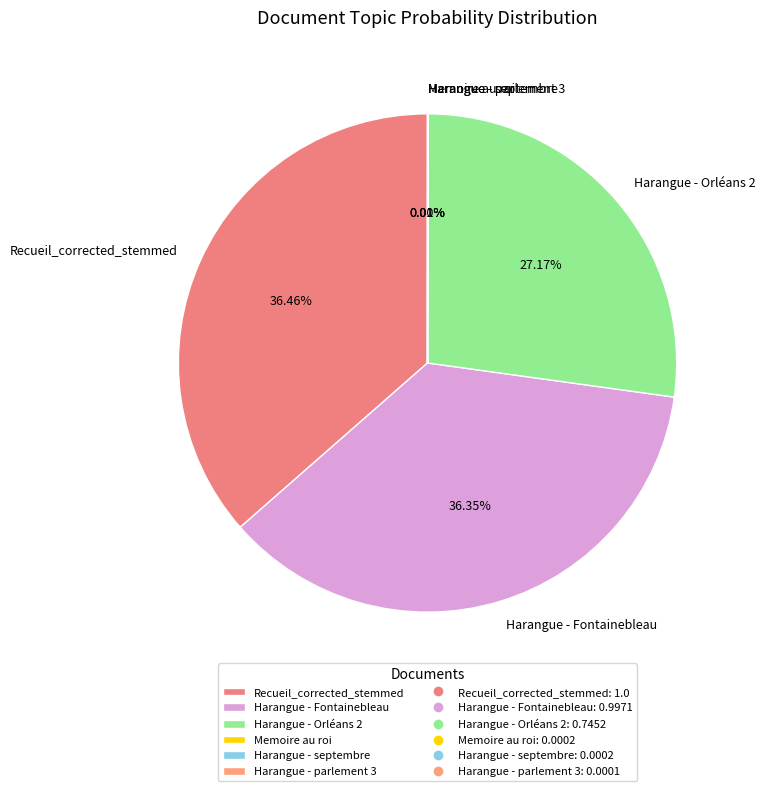

Combined, do Recueil_corrected_stemmed and Harangue - Fontainebleau account for over 50%?

Yes